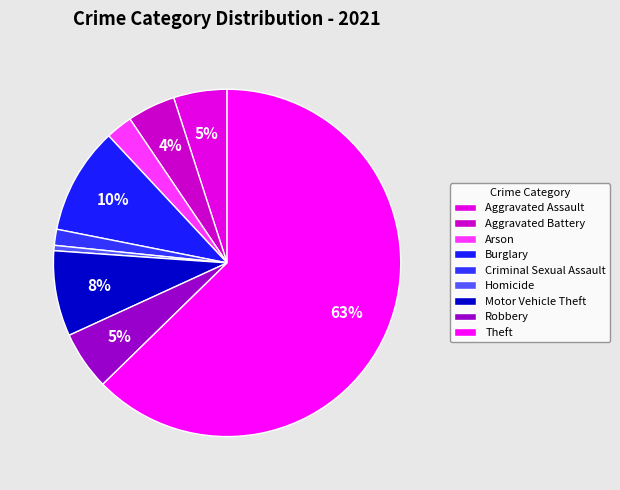

How much of the chart is everything except Criminal Sexual Assault?

98.5%